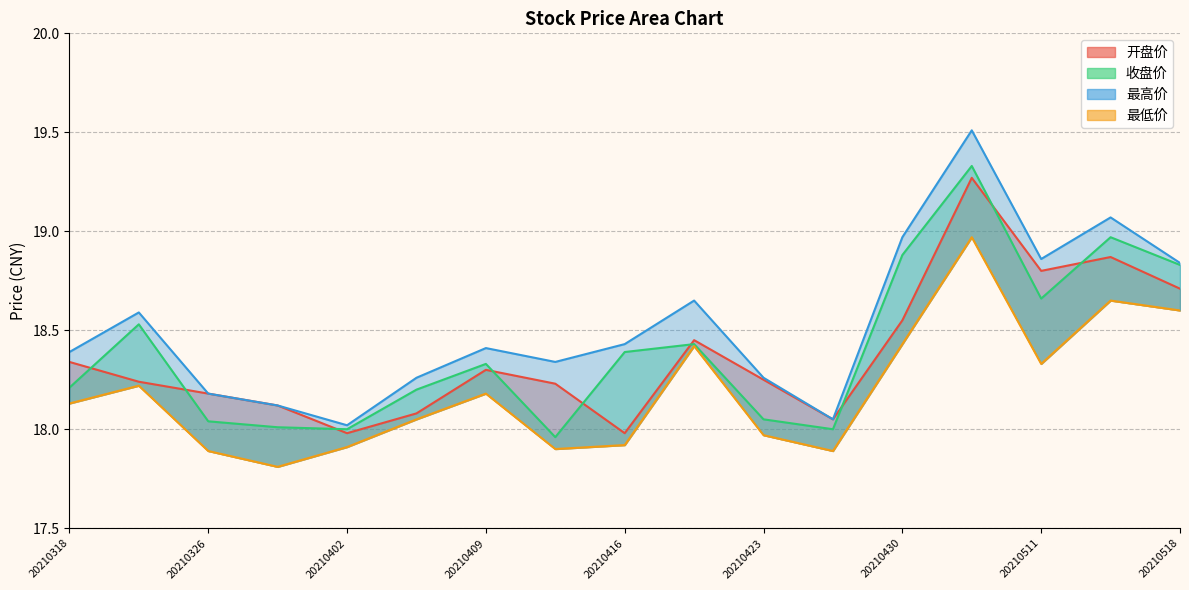

True or false: 收盘价 has more than 1 interior local peaks.

True